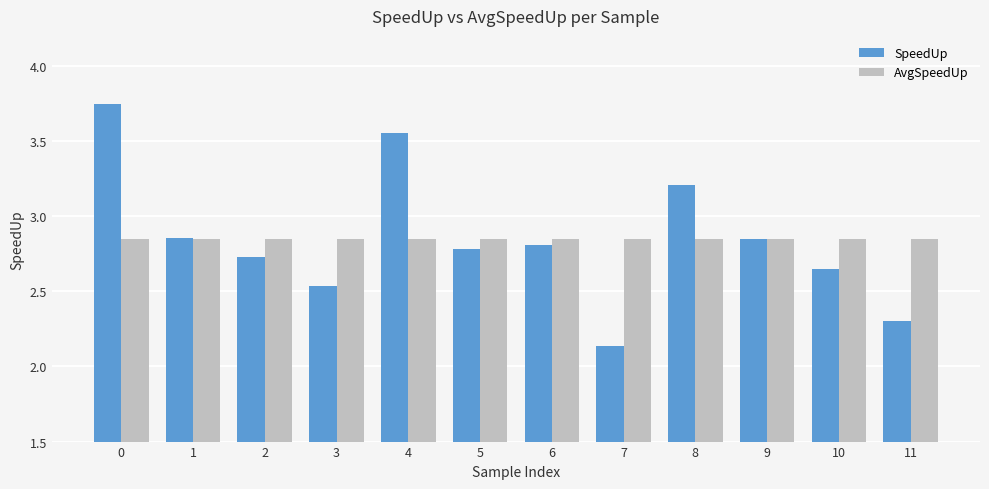

Rank the series at 3 from highest to lowest value.

AvgSpeedUp, SpeedUp